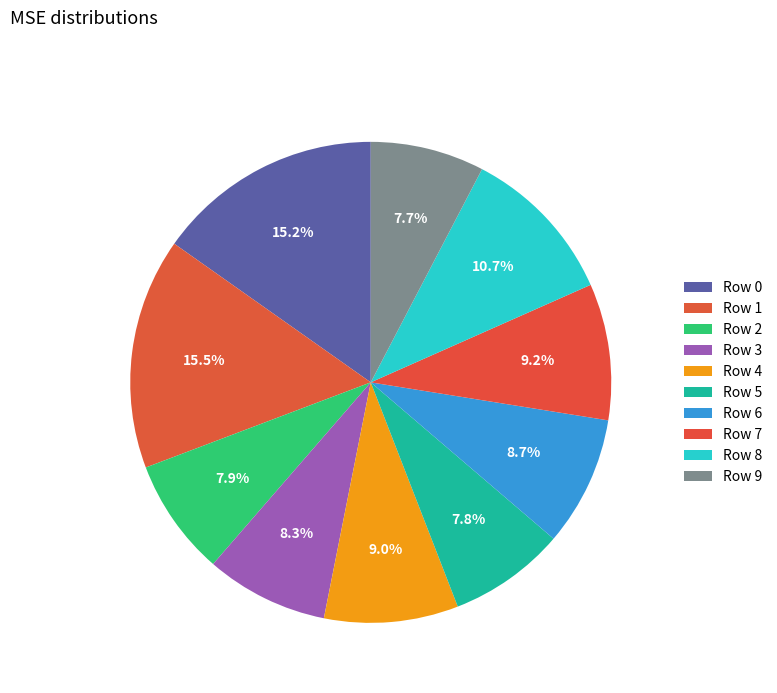

How many segments does this pie chart have?

10